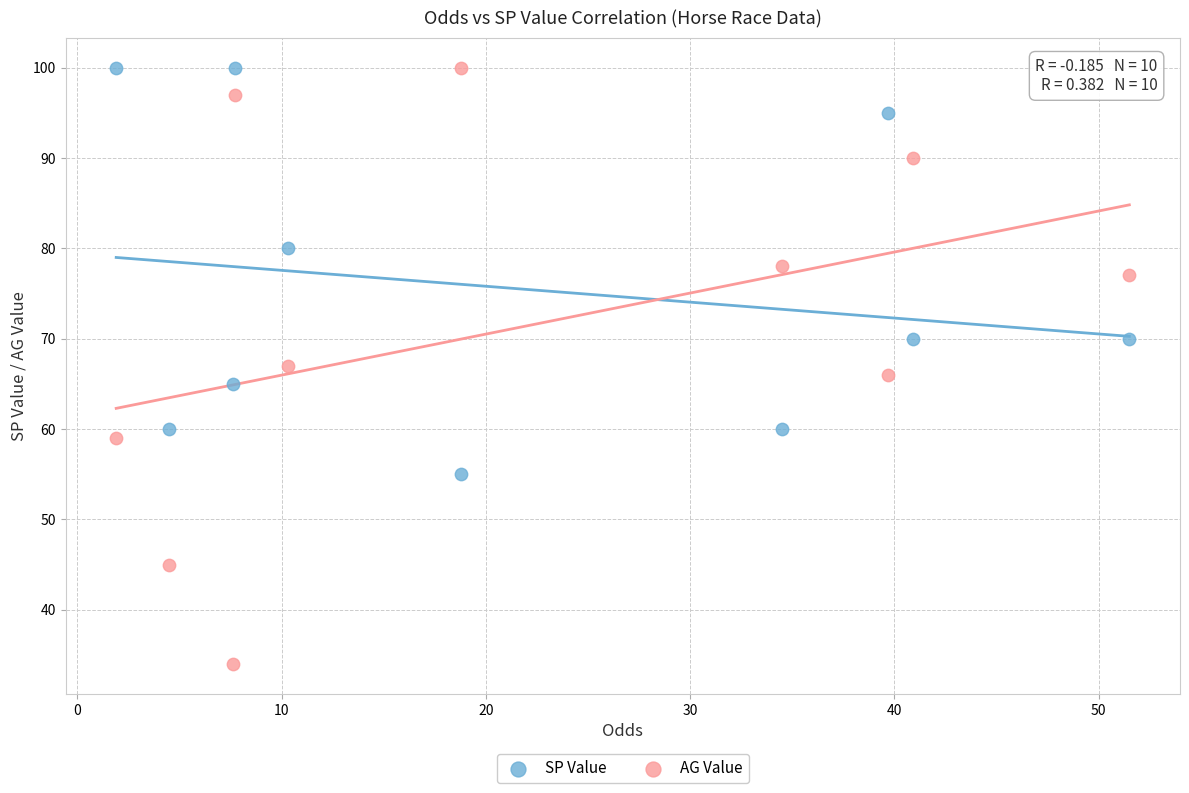

Which series has the largest Y range (max minus min)?

AG Value